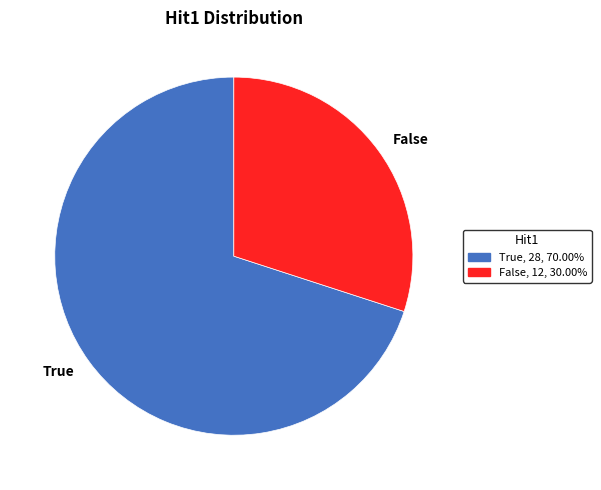

True or false: True accounts for 62% of the total.

False